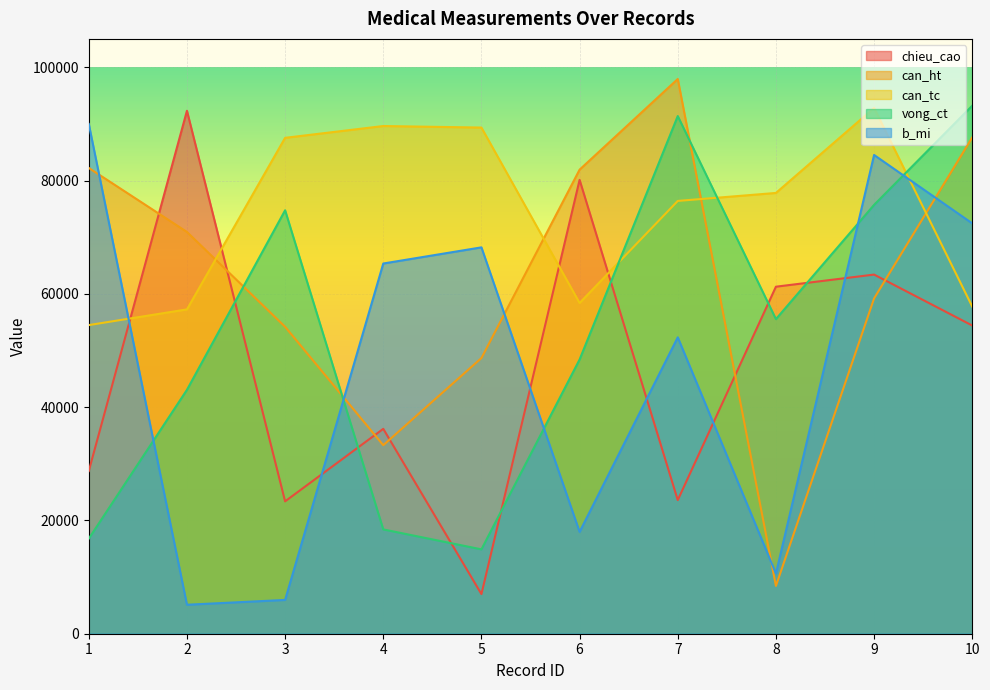

Rank the series at 2 from lowest to highest value.

b_mi, vong_ct, can_tc, can_ht, chieu_cao